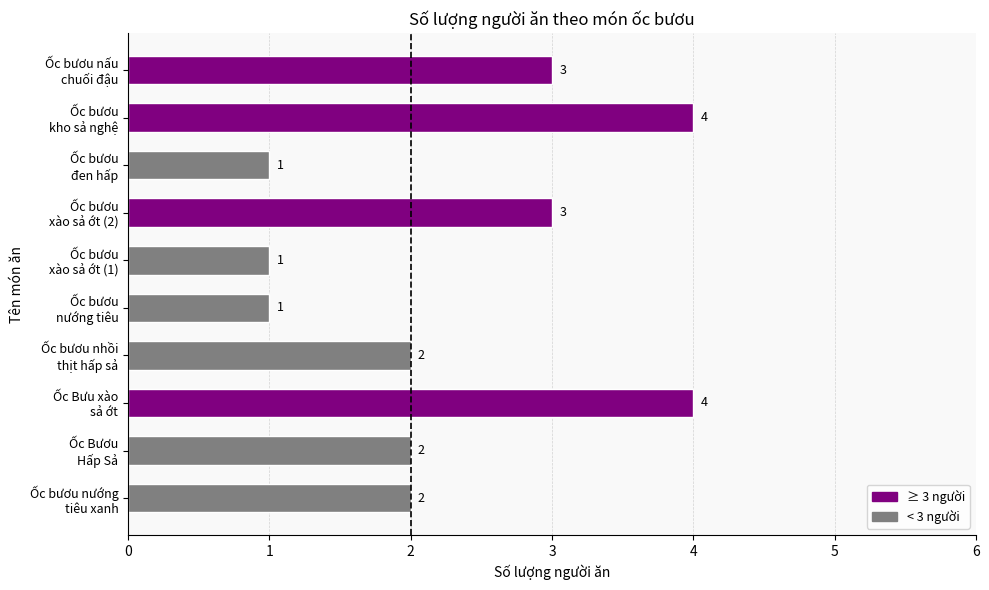

Reading bottom to top, what are all the values shown in this chart?

2	2	4	2	1	1	3	1	4	3